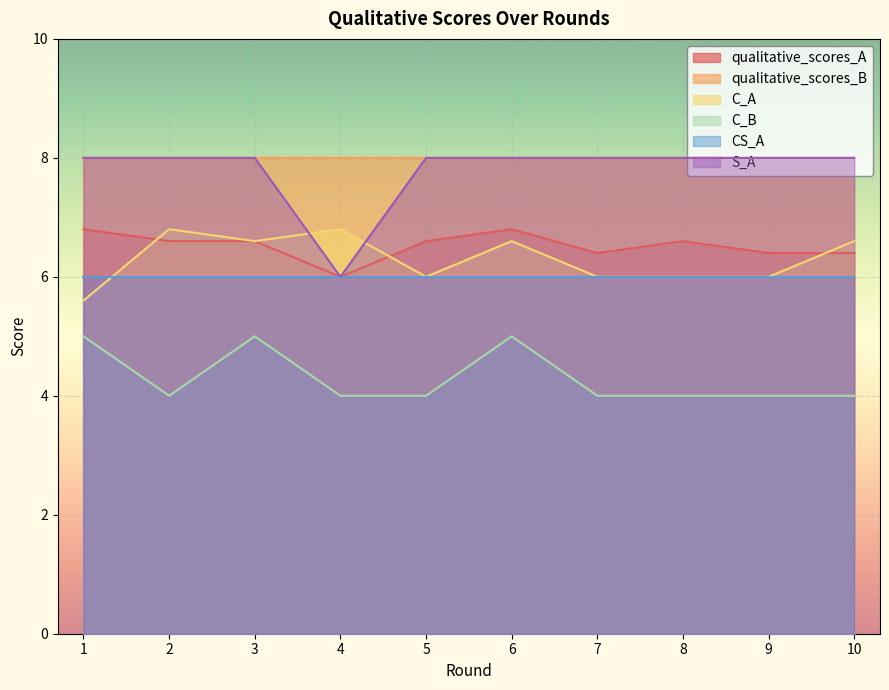

Between 3 and 7, which series saw the biggest shift?

C_B